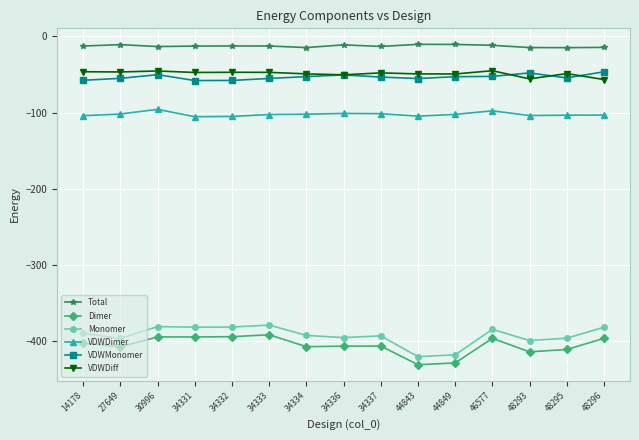

In Dimer, how many points are lower than both neighbors (excluding endpoints)?

5